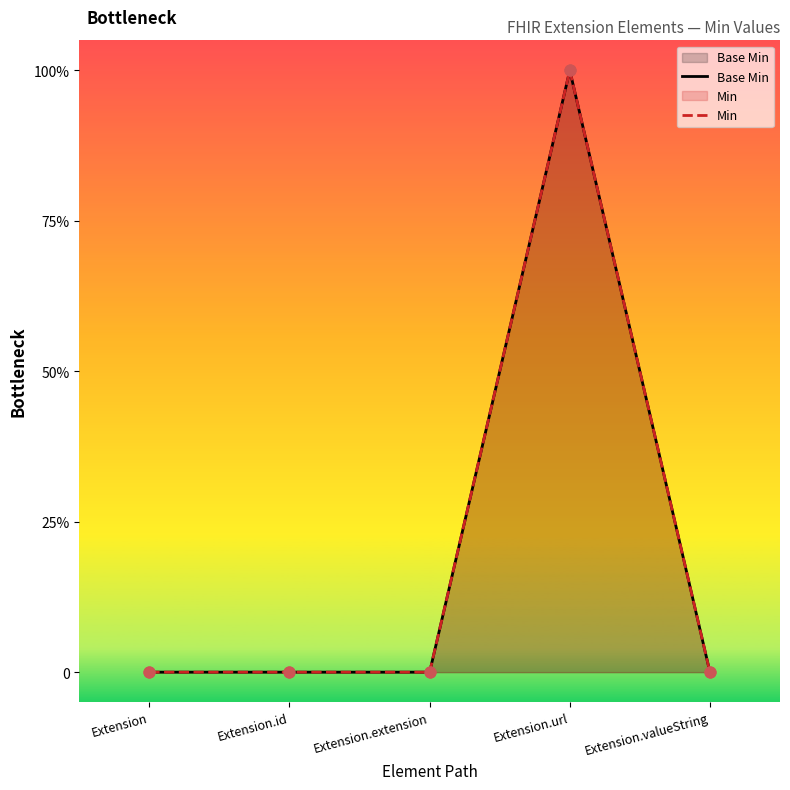

Which series reaches the minimum Y coordinate?

Base Min